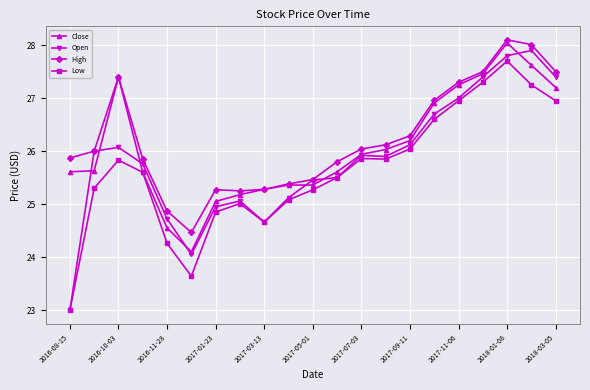

True or false: High and Low cross at least once.

False